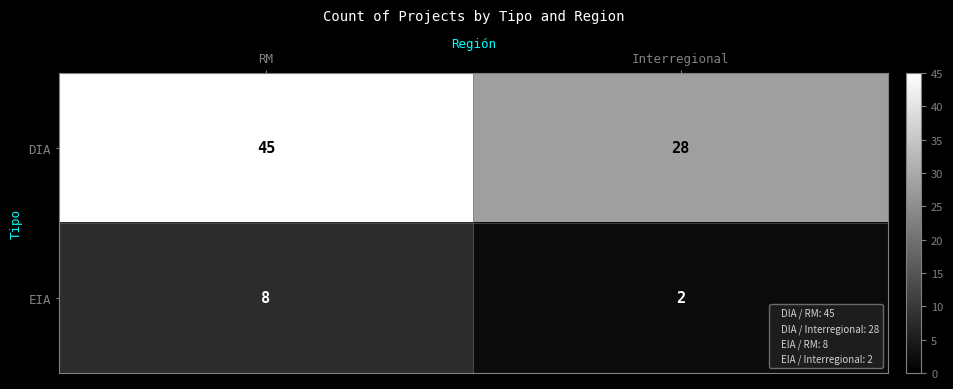

Rank the series by their average value, from highest to lowest.

DIA, EIA